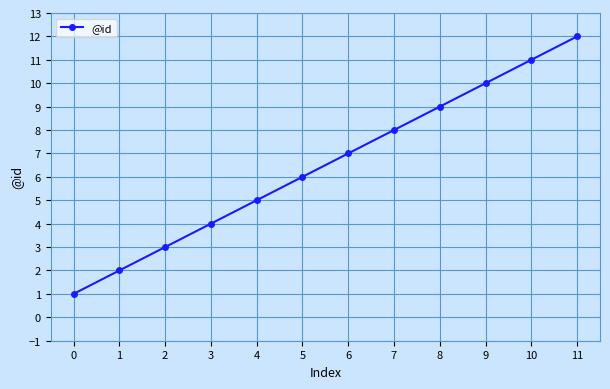

Approximately how many times larger is the value at 11 compared to 8?

1.3